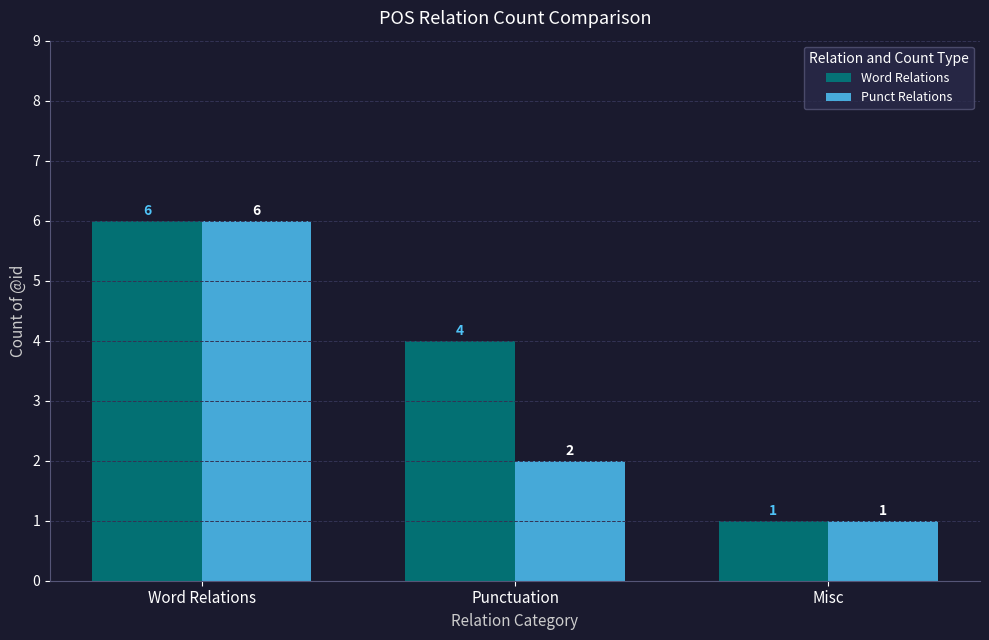

What is the minimum value shown in the chart?

1